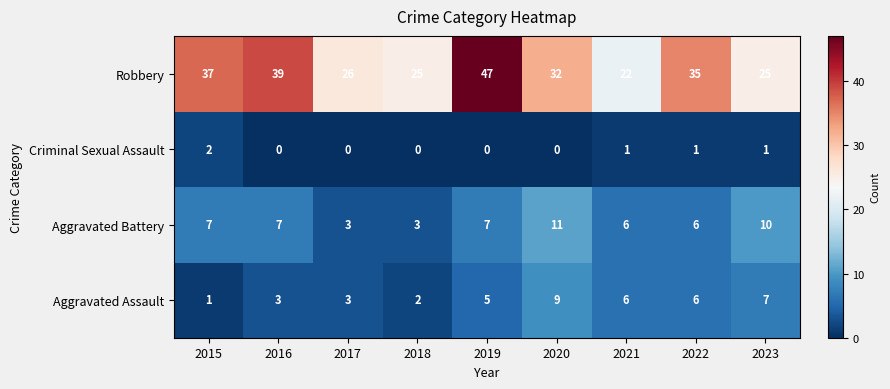

Count the Aggravated Assault values in the range 3 to 6.

5